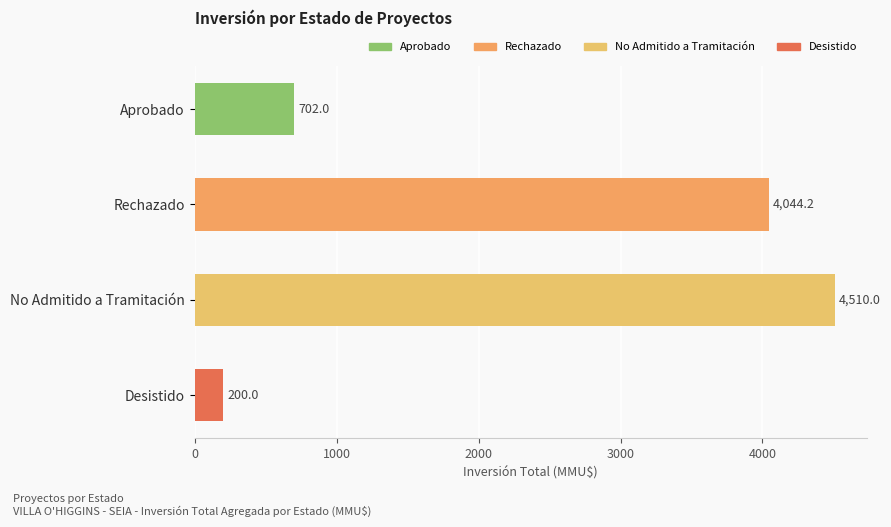

What is the minimum value shown in the chart?

200.0